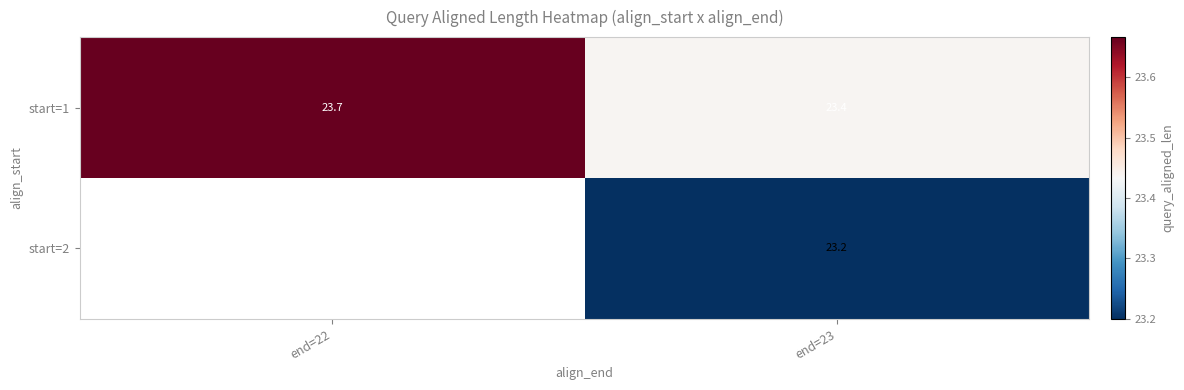

Is the value of start=2 at end=23 greater than the value of start=1 at end=22?

No